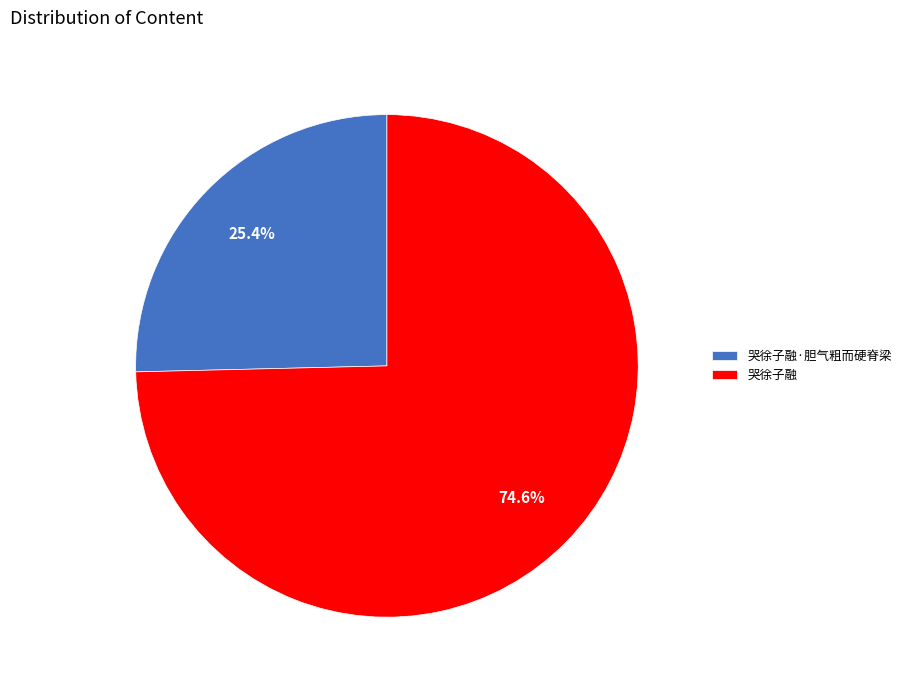

Count the number of slices in the pie.

2